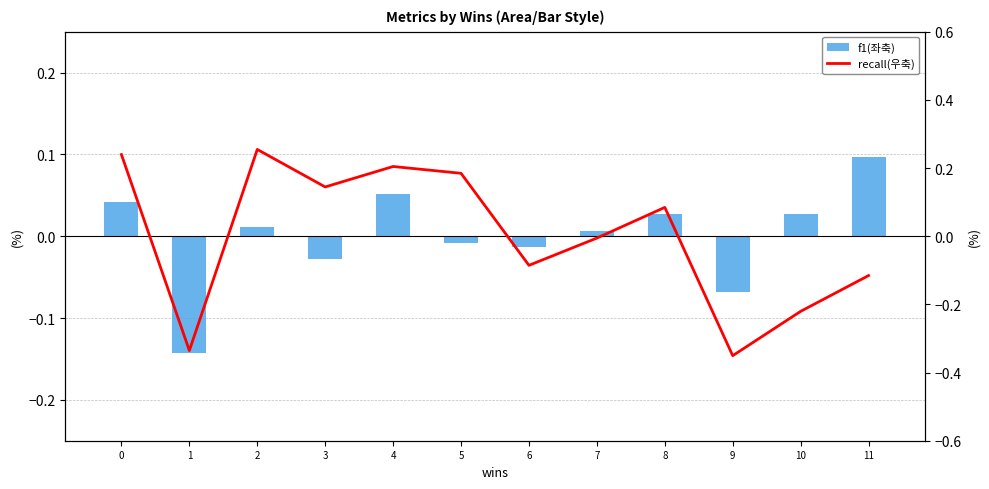

Which series changed the most between 0 and 5?

recall(우축)